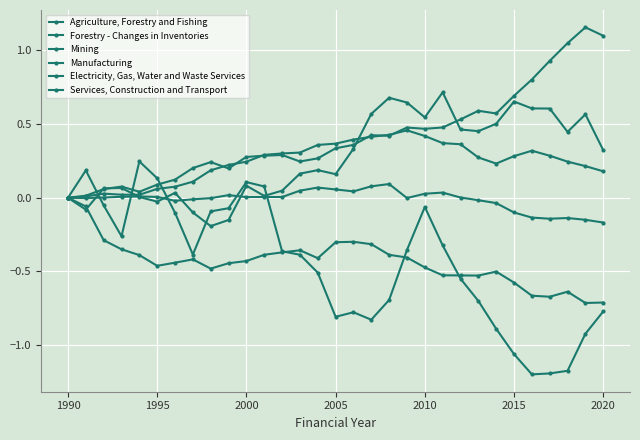

How many intersections are there between Electricity, Gas, Water and Waste Services and Forestry - Changes in Inventories?

3